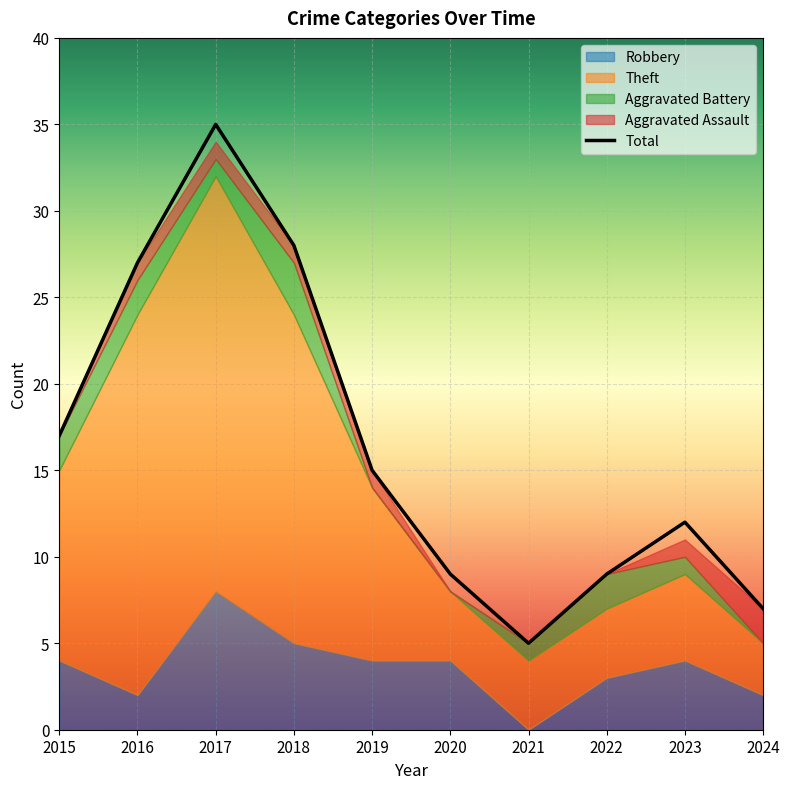

What is the change in value from 2021 to 2023?

+7